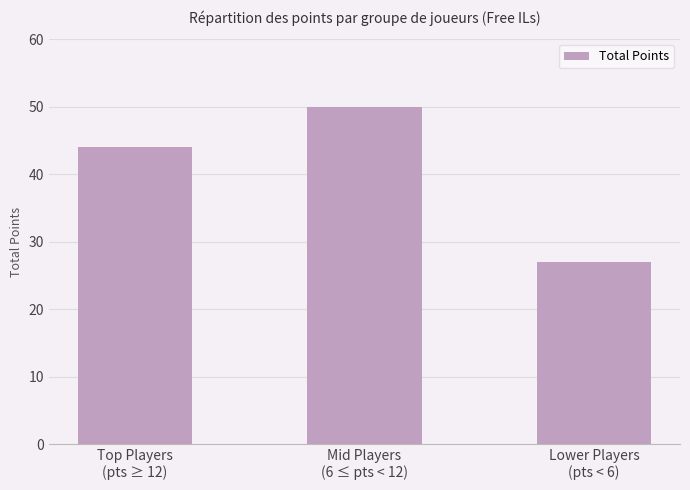

What is the difference between the maximum and second lowest values?

6